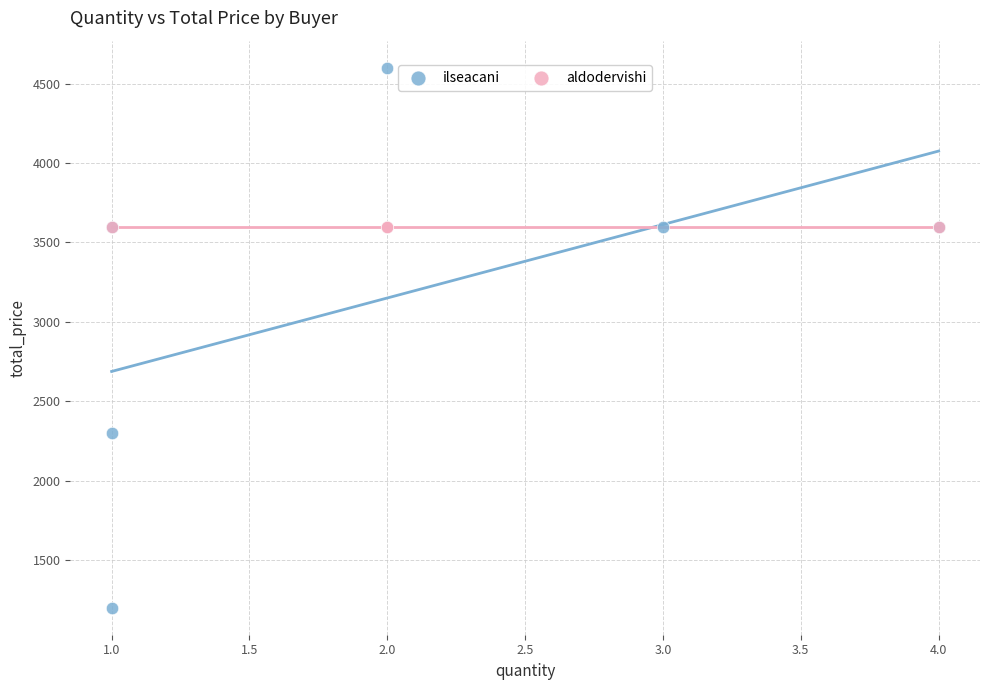

Which series contains the lowest Y value?

ilseacani